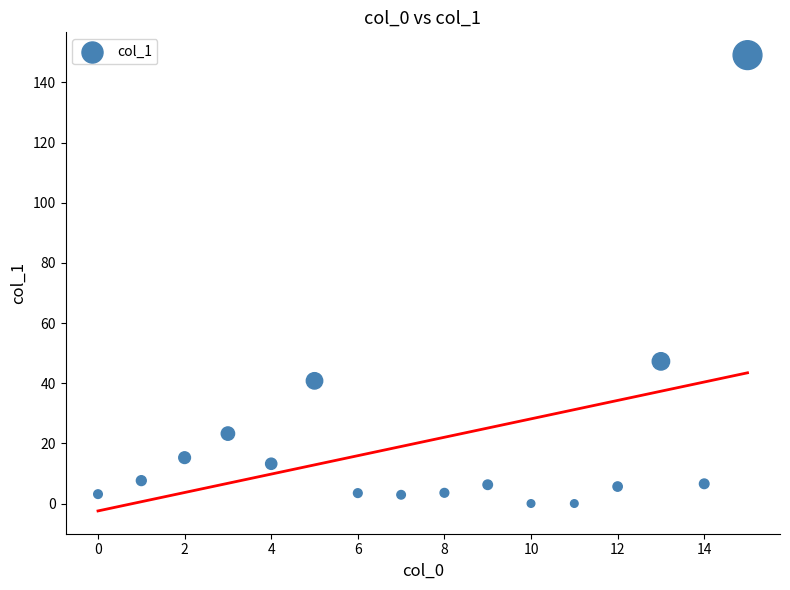

What is the range of Y values (max minus min)?

149.1